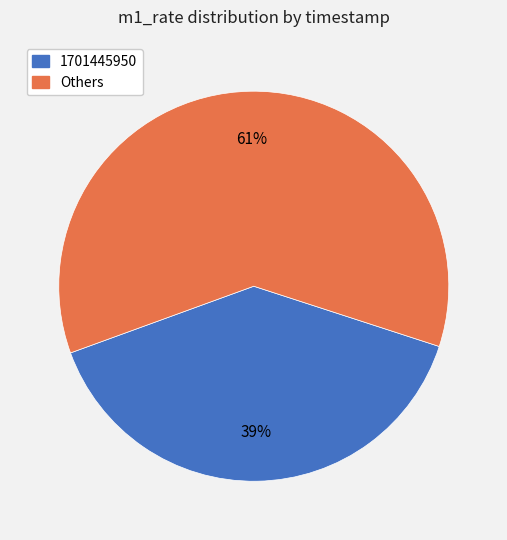

To the nearest percent, what is the average slice percentage?

50%